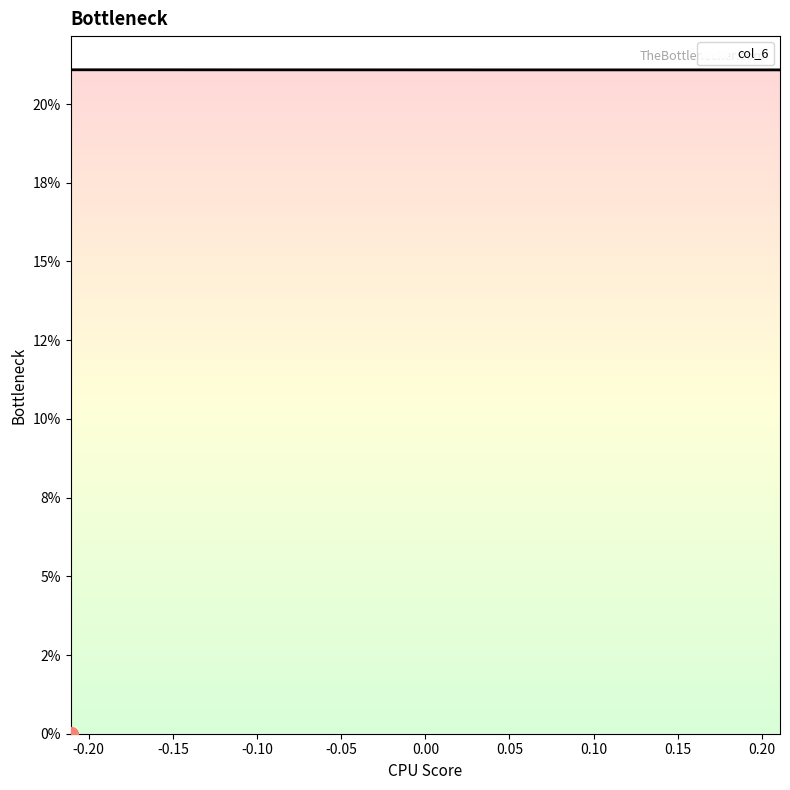

Is it true that the value at -0.2107998080113349 is 0.1?

False